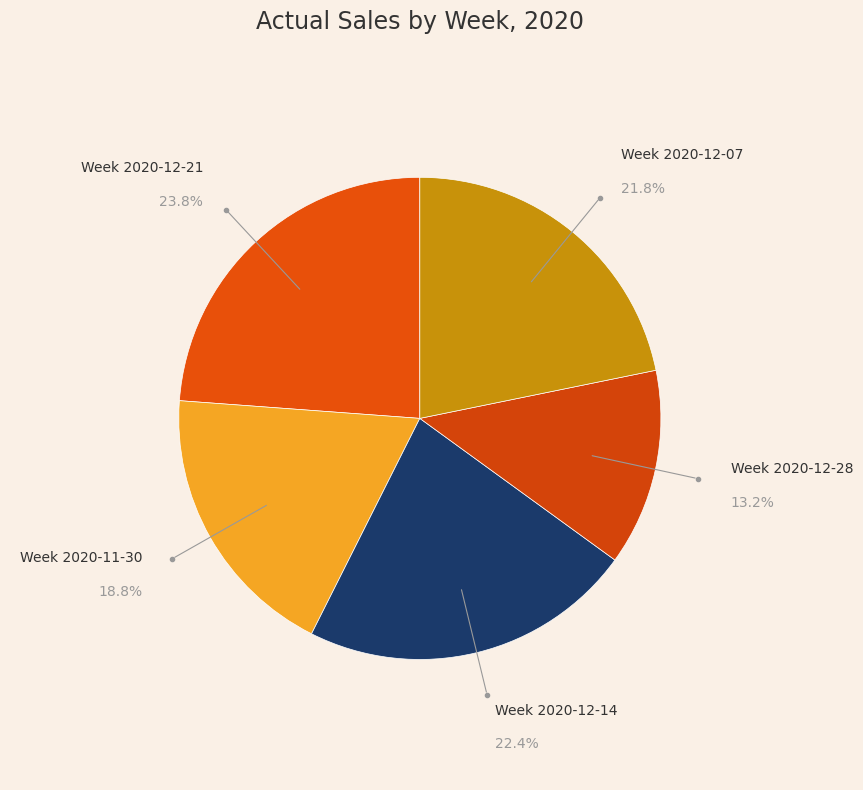

Rank the categories by value from lowest to highest.

Week 2020-12-28, Week 2020-11-30, Week 2020-12-07, Week 2020-12-14, Week 2020-12-21